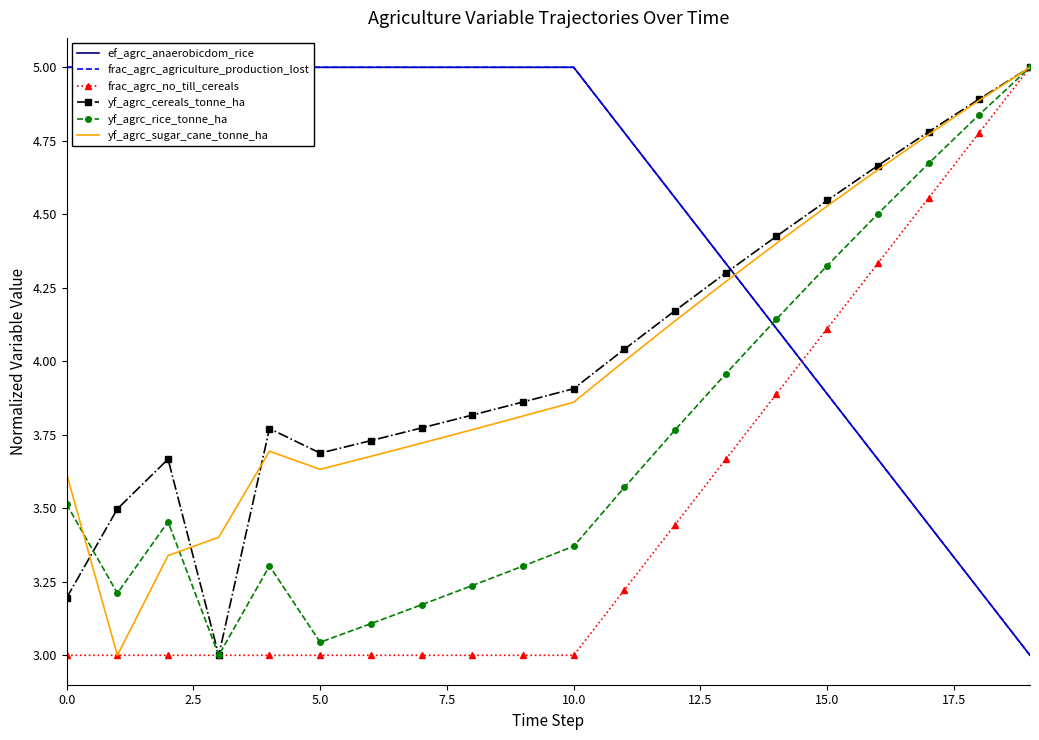

List the series in order of their peak value, lowest first.

frac_agrc_agriculture_production_lost, frac_agrc_no_till_cereals, yf_agrc_cereals_tonne_ha, yf_agrc_rice_tonne_ha, ef_agrc_anaerobicdom_rice, yf_agrc_sugar_cane_tonne_ha